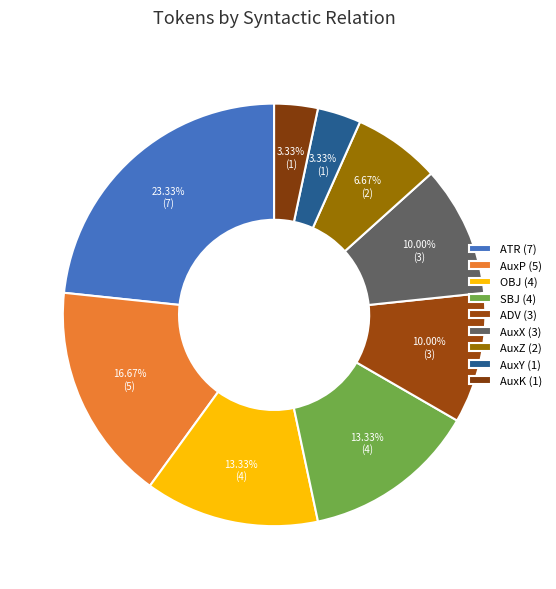

What is the change in value from AuxP to SBJ?

-1